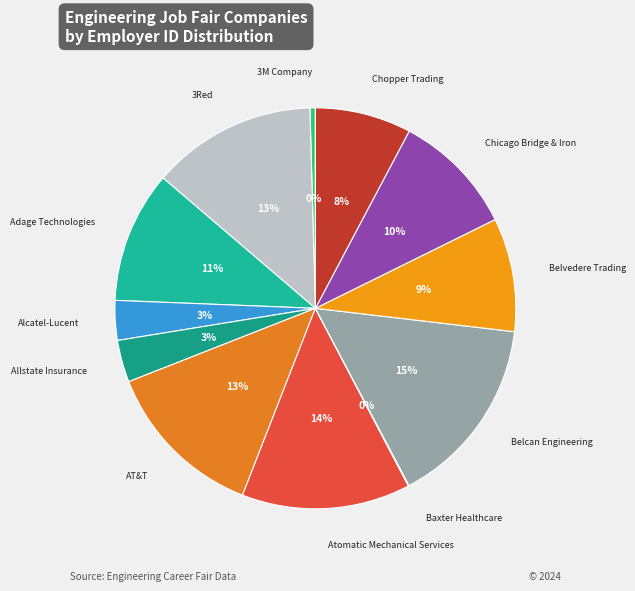

To the nearest percent, what is the difference between the Chopper Trading and Alcatel-Lucent slice percentages?

5%